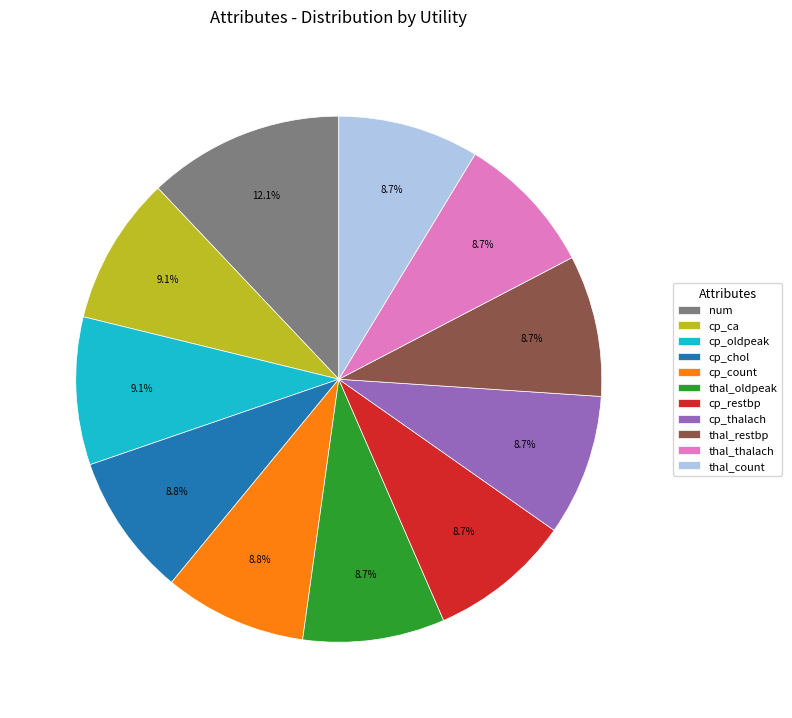

To the nearest percent, what is the average slice percentage?

9%